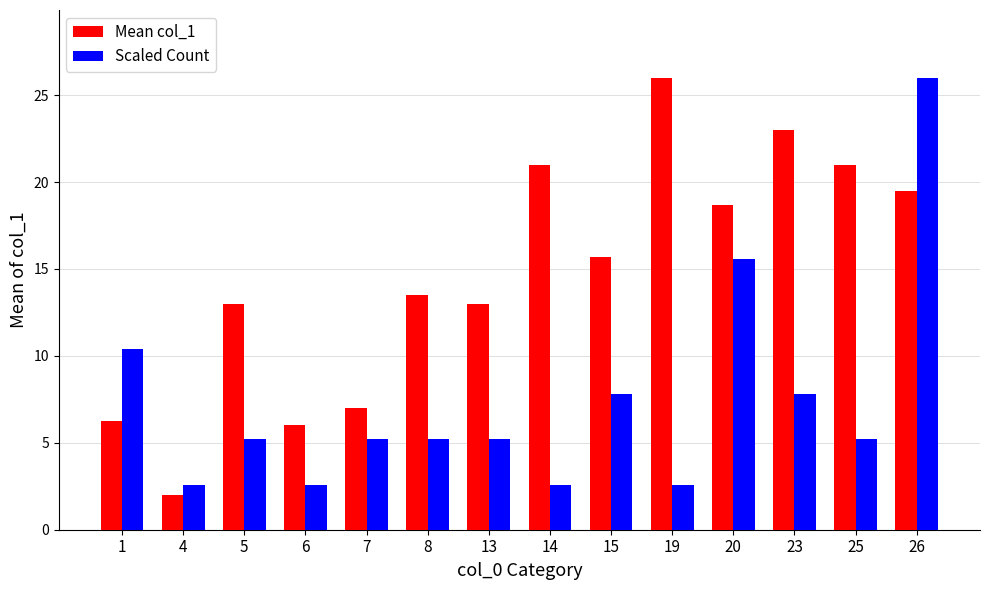

Are the bars horizontal?

No